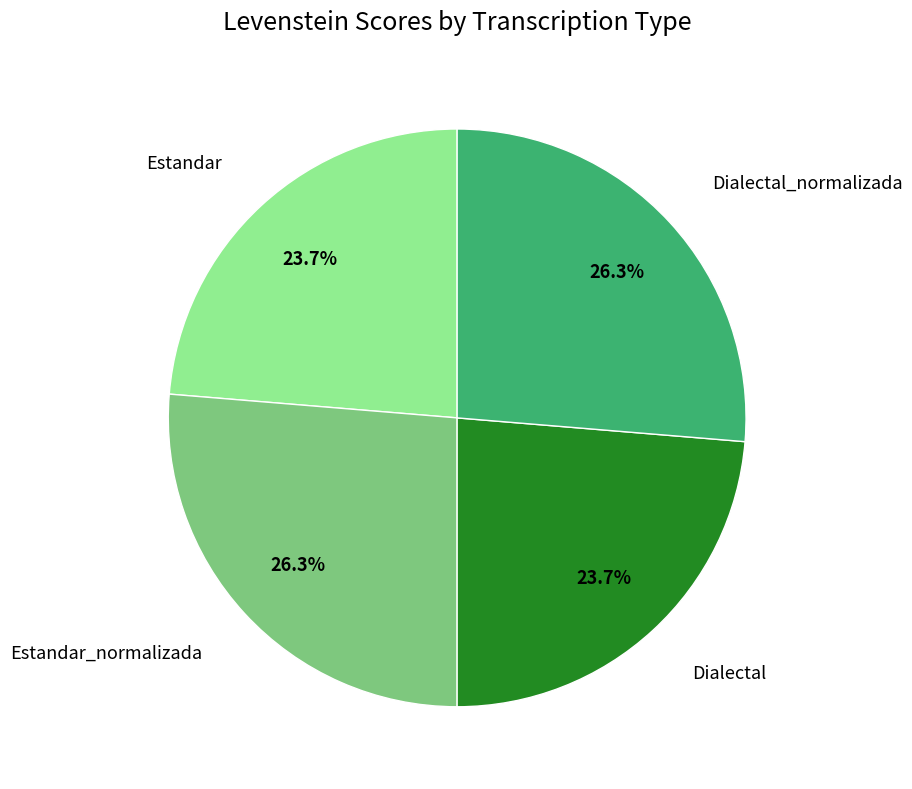

Is there any slice that represents more than half of the pie?

No